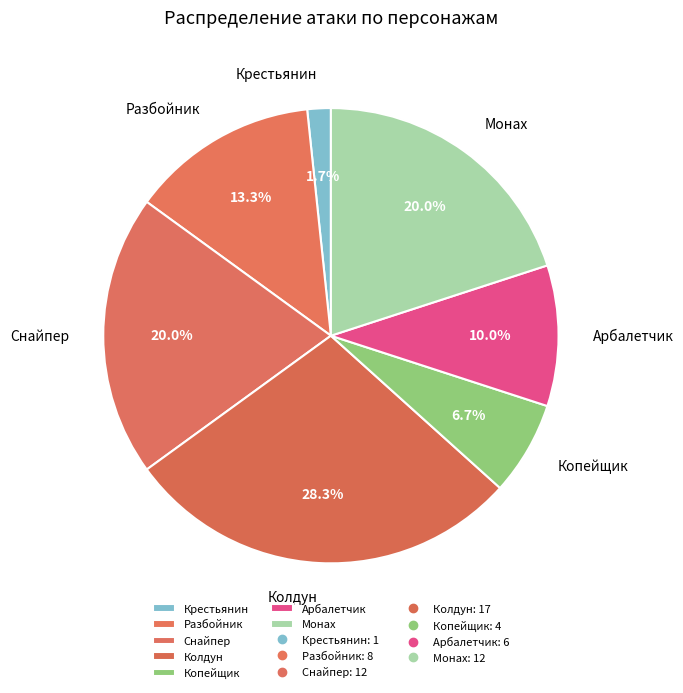

To the nearest percent, what portion does Колдун represent?

28%